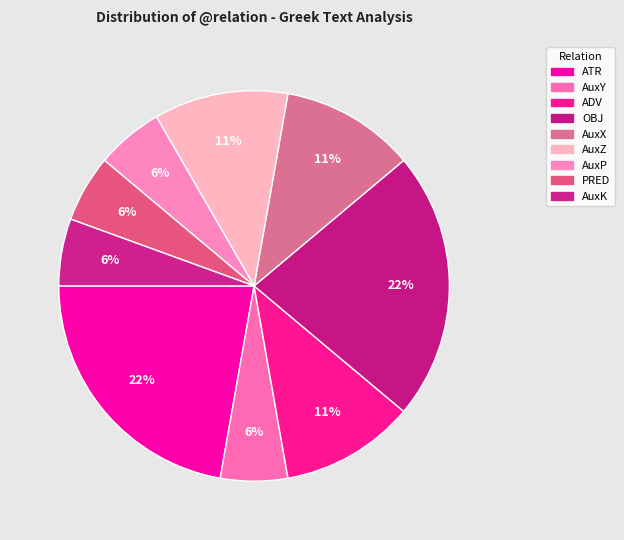

What is the ratio of the value at ATR to the value at AuxP?

4.0